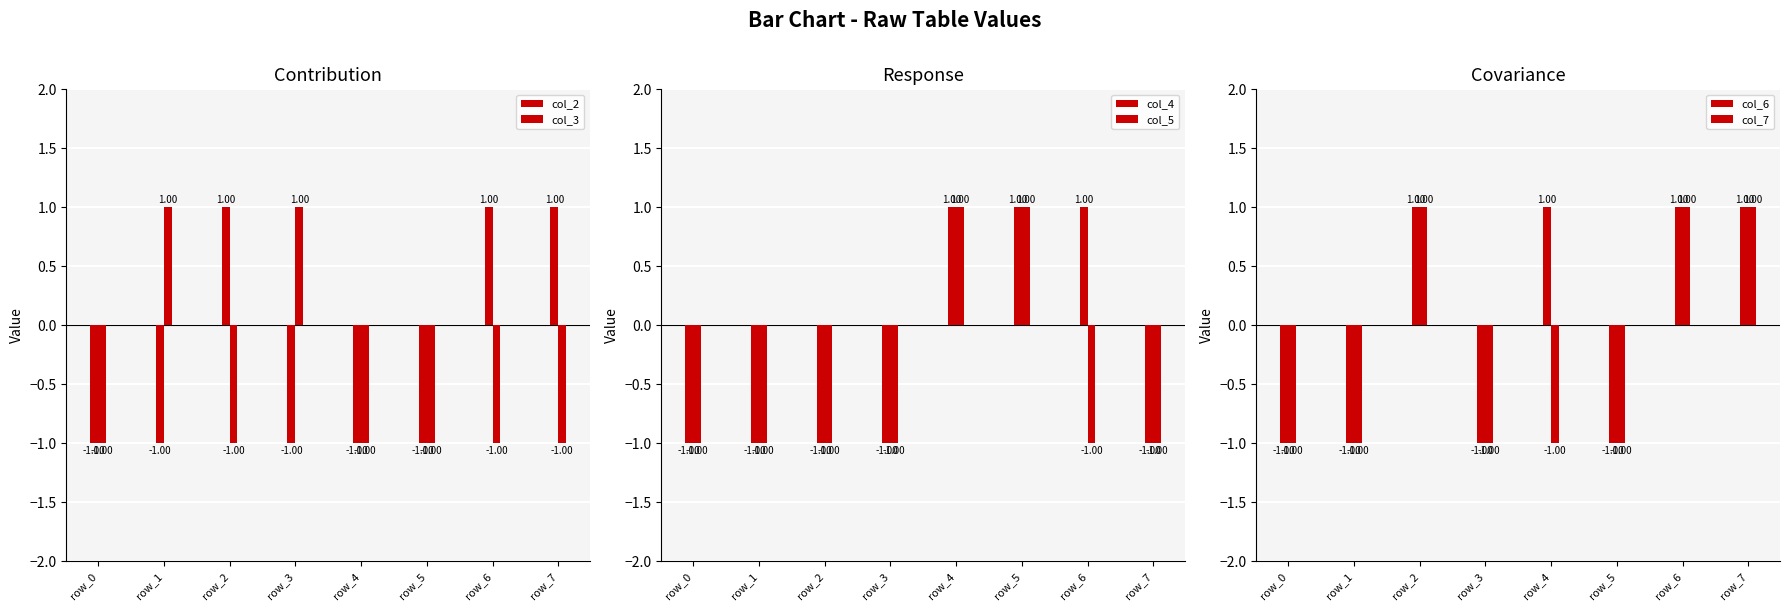

What is the value of the col_4 bar at the 6th from the left?

1